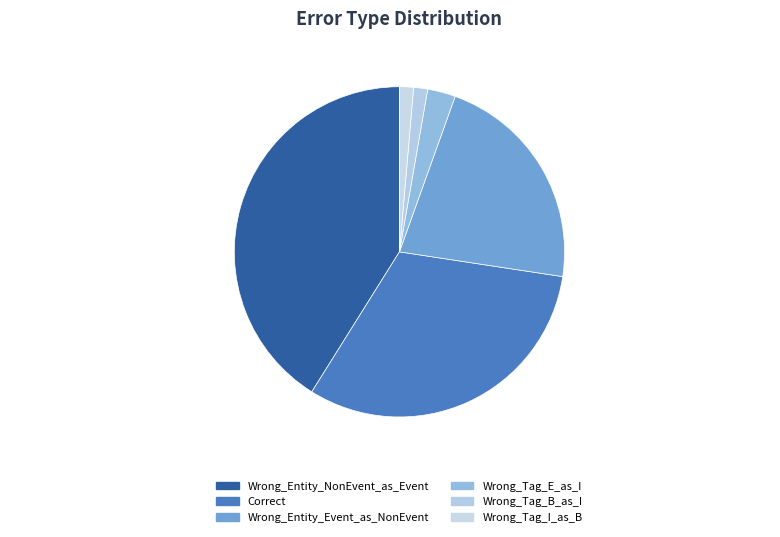

Which has a higher value, Wrong_Tag_I_as_B or Wrong_Entity_NonEvent_as_Event?

Wrong_Entity_NonEvent_as_Event